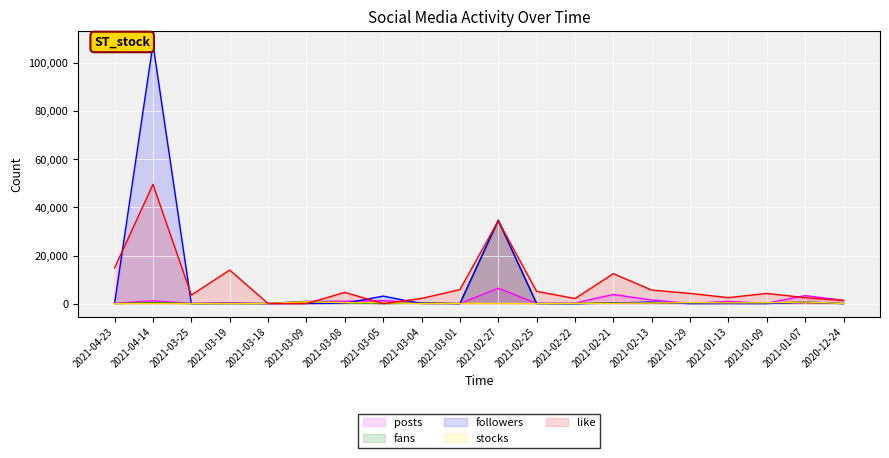

Which label corresponds to the smallest value in the chart?

2021-02-22